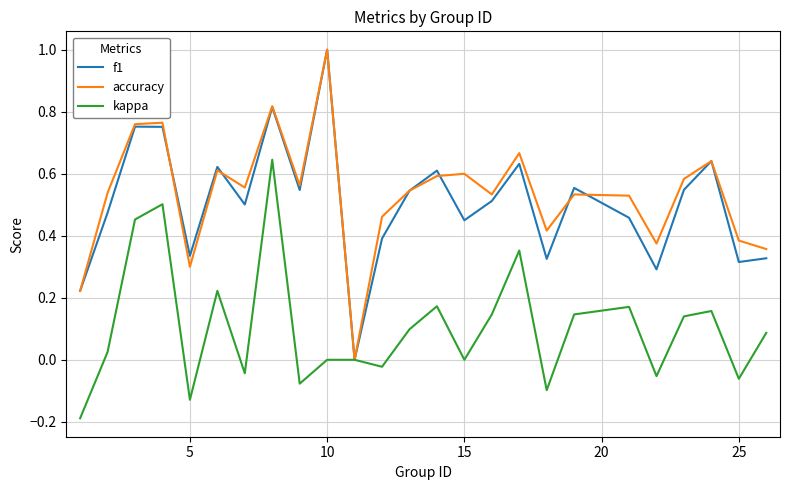

What is the highest value of the accuracy series?

1.0